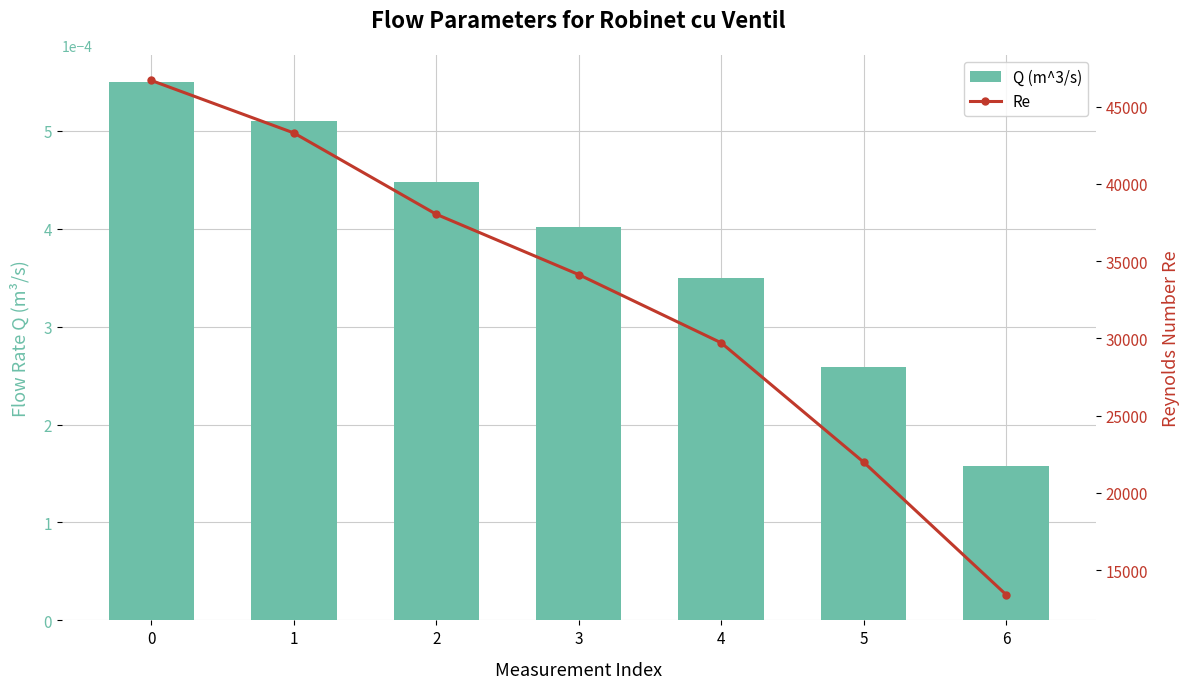

What is the greatest value displayed?

46685.4